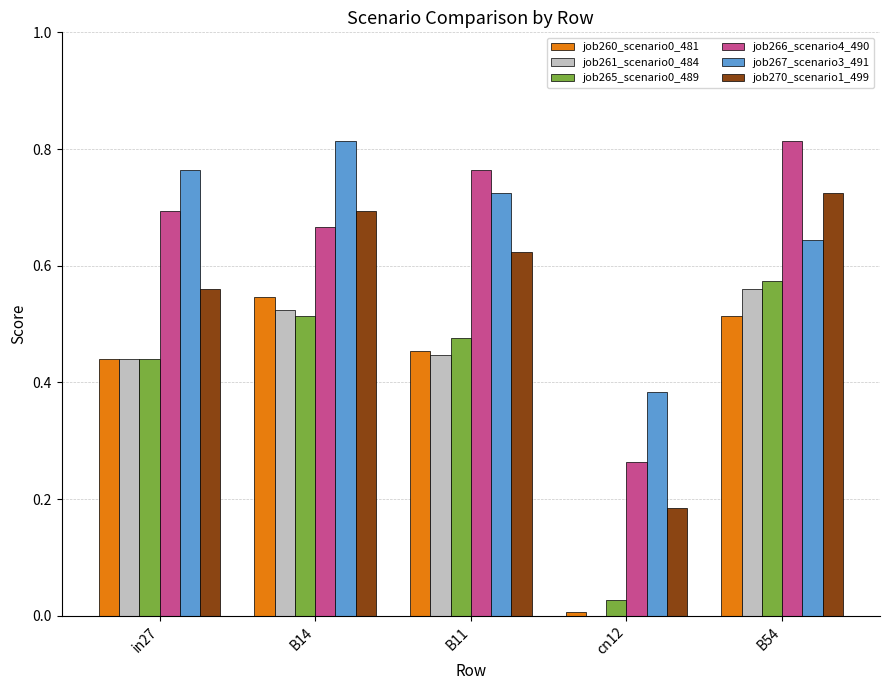

What is the total value across all series at B14?

3.8